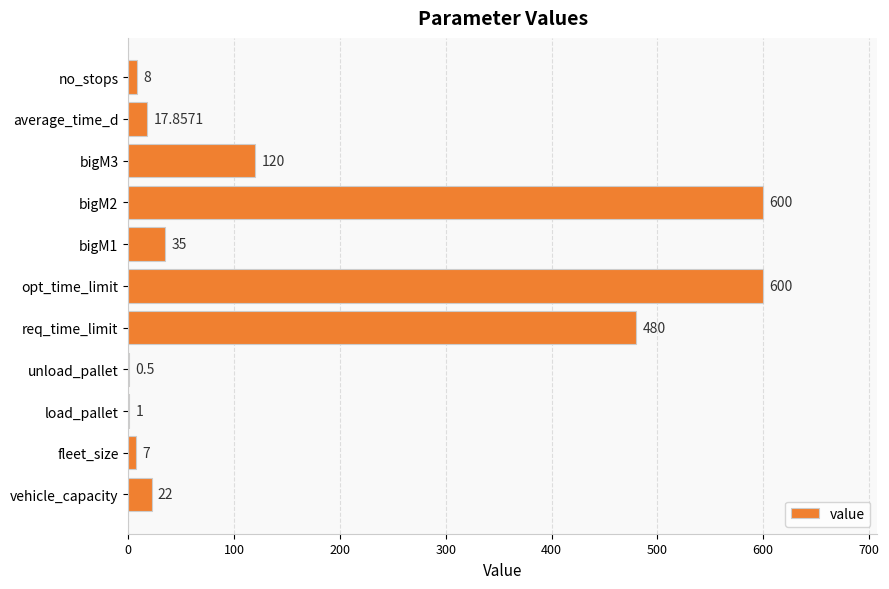

Between bigM3 and fleet_size, which is larger?

bigM3